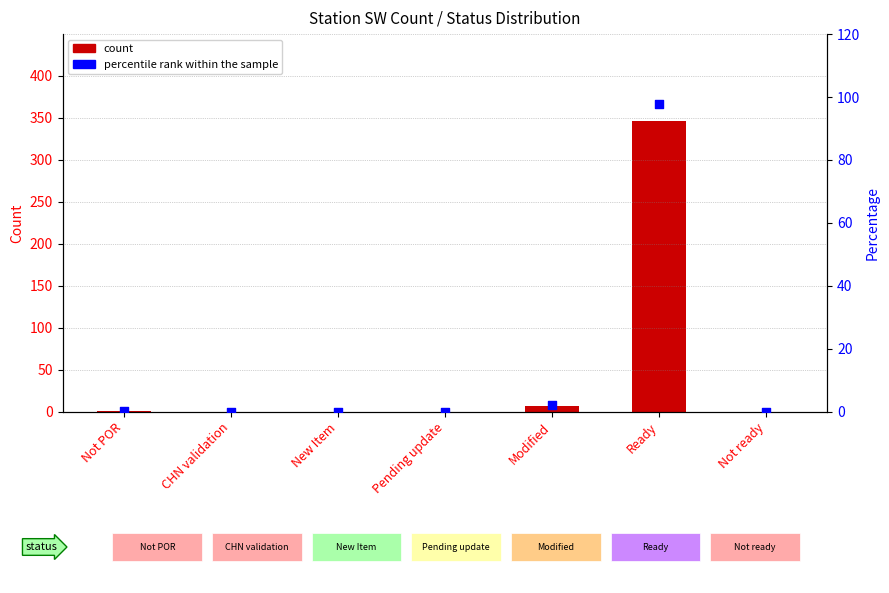

Which series reaches the minimum Y coordinate?

Station SW Count